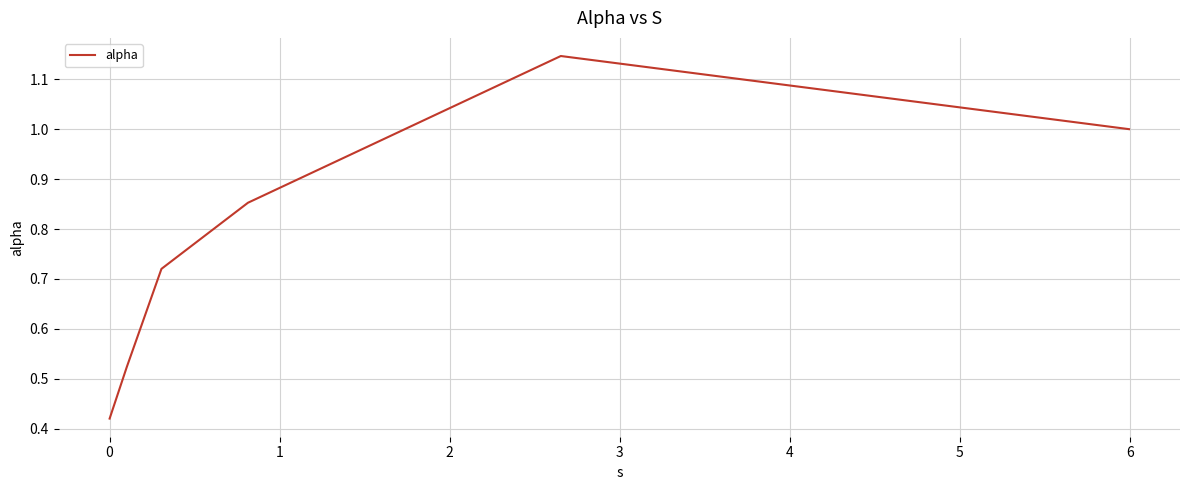

What is the sum of all values?

4.7